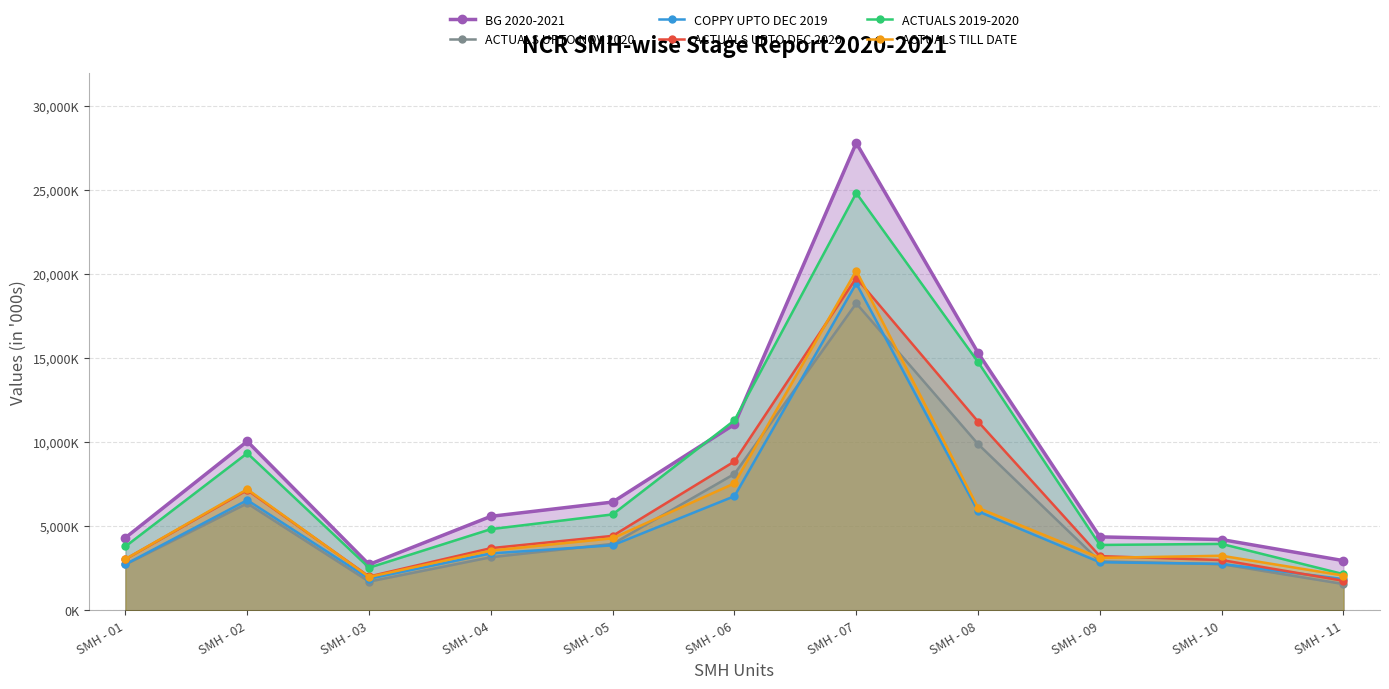

What is the average value of the COPPY UPTO DEC 2019 series?

5266521